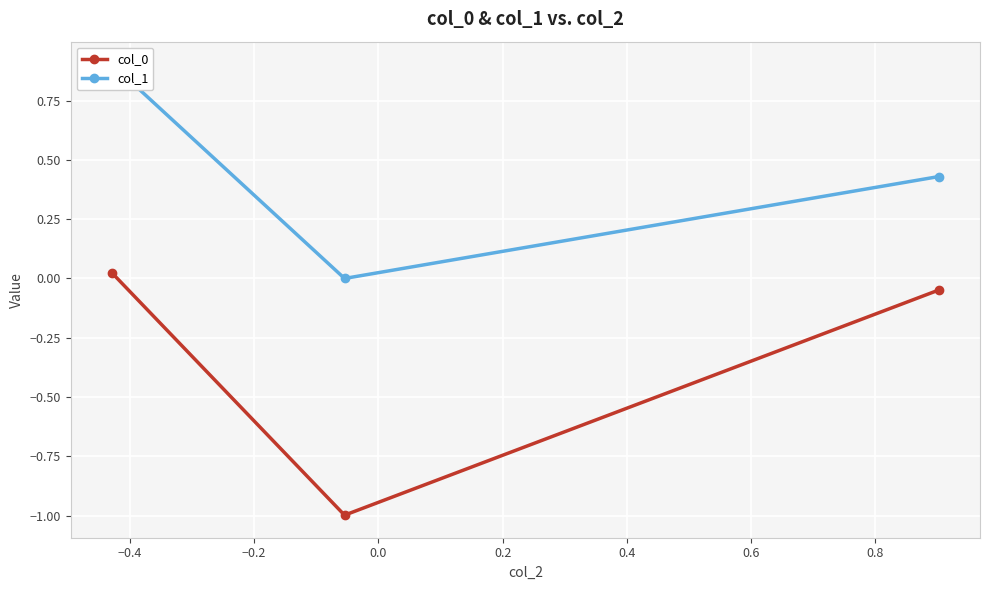

How many negative values does the col_0 series have?

2